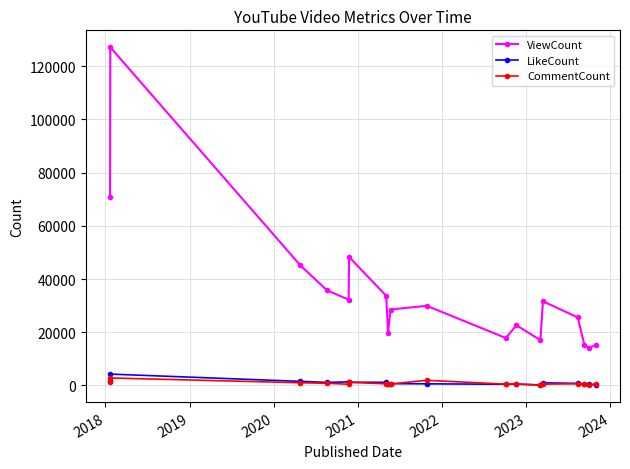

Which series has the largest range (max minus min)?

ViewCount